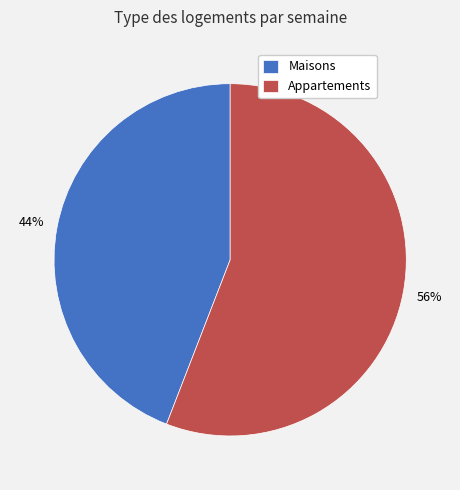

Which has a higher value, Maisons or Appartements?

Appartements